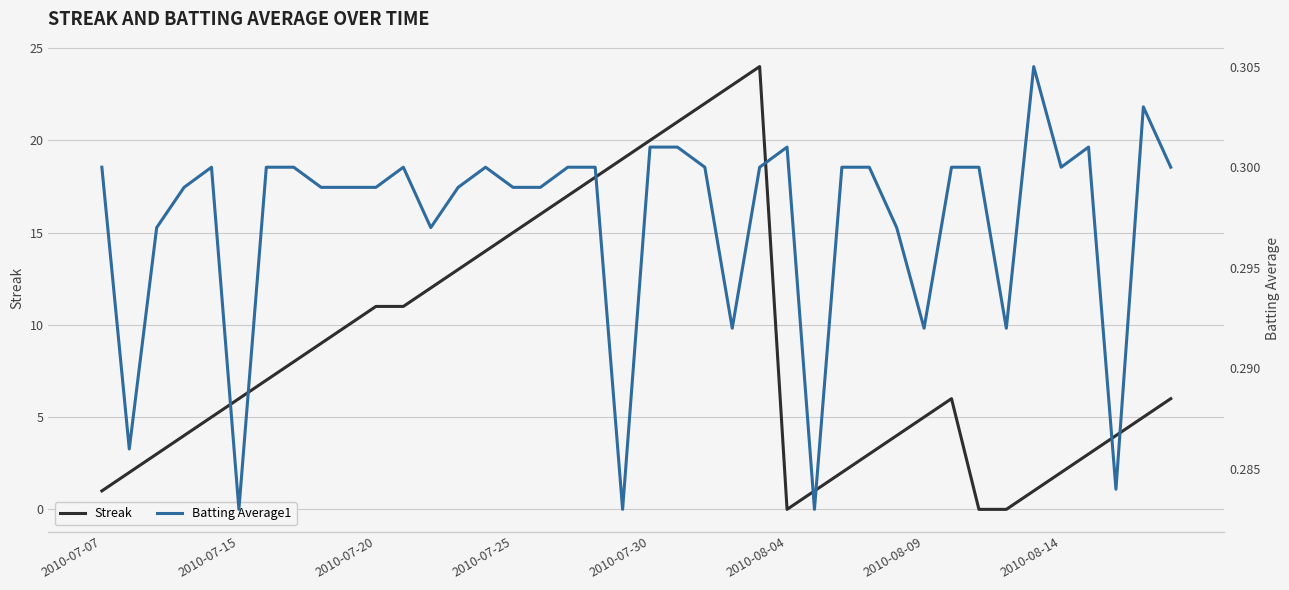

True or false: Streak has a value of 10 at 2010-07-30.

False